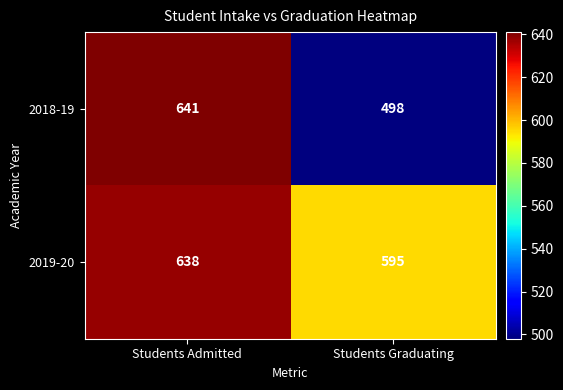

At Students Graduating, list the series in order from smallest to largest.

2018-19, 2019-20